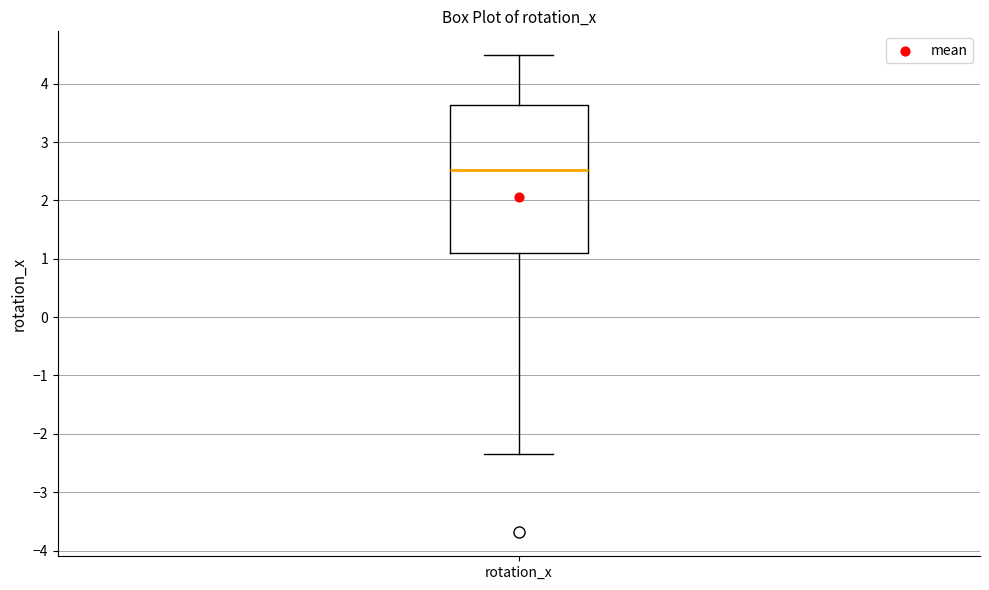

Where is the lower edge of the box for rotation_x on the y-axis? The values are not printed on the chart, so give them approximately, as read against the axis.

1.1